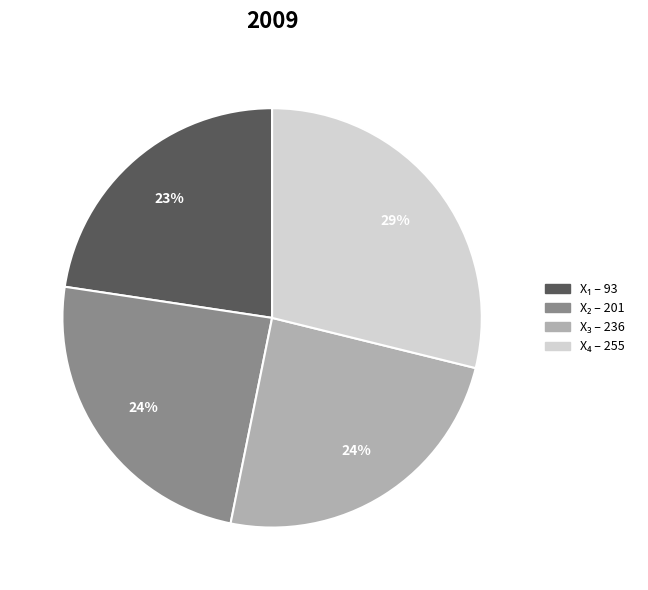

Is there a majority slice in this chart?

No